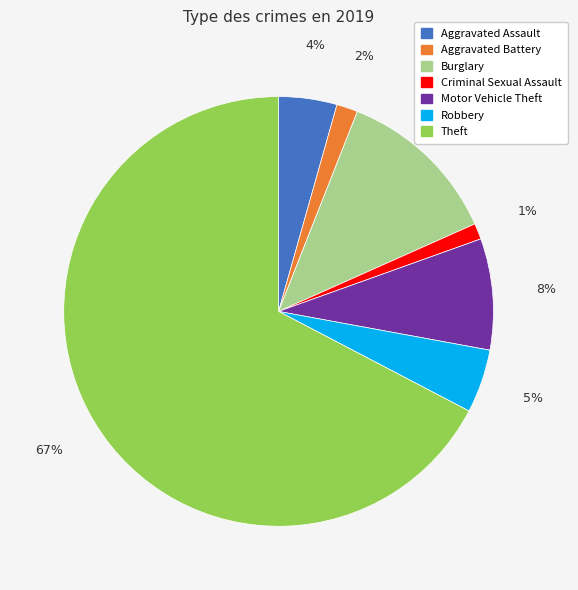

What is the majority slice?

Theft